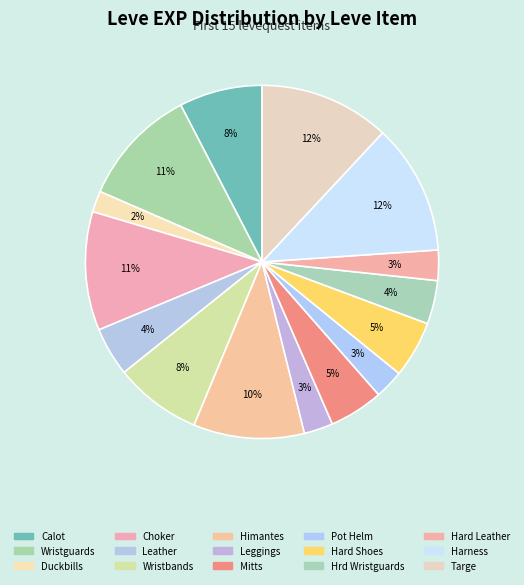

How many slices are in this pie chart?

15